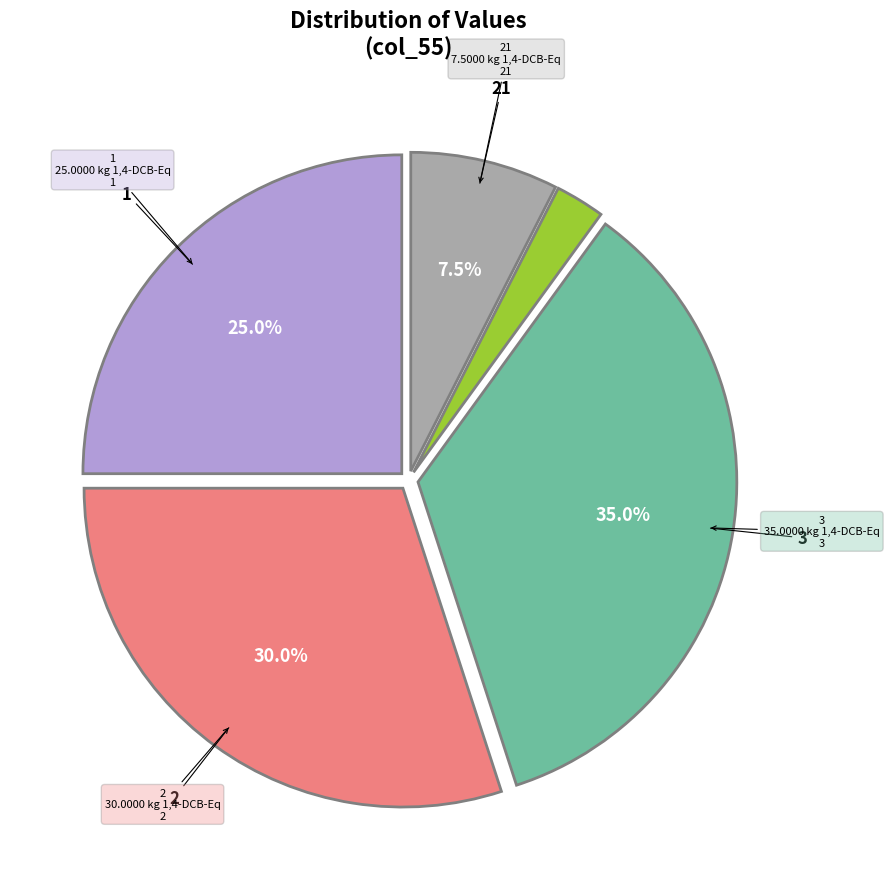

Is there a majority slice in this chart?

No